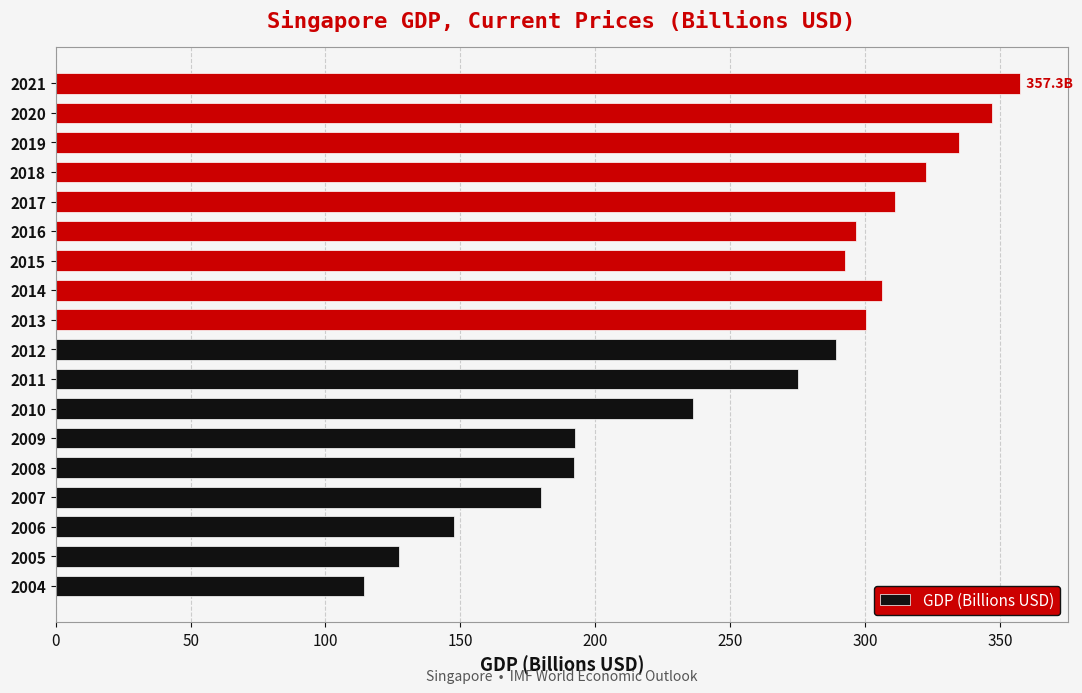

True or false: the data shows 127.4 at 2005.

True